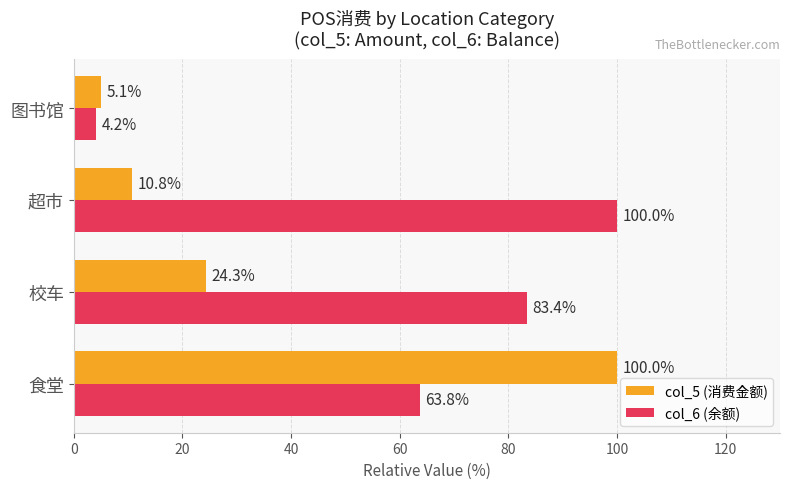

Which series has the largest range (max minus min)?

col_6 (余额)